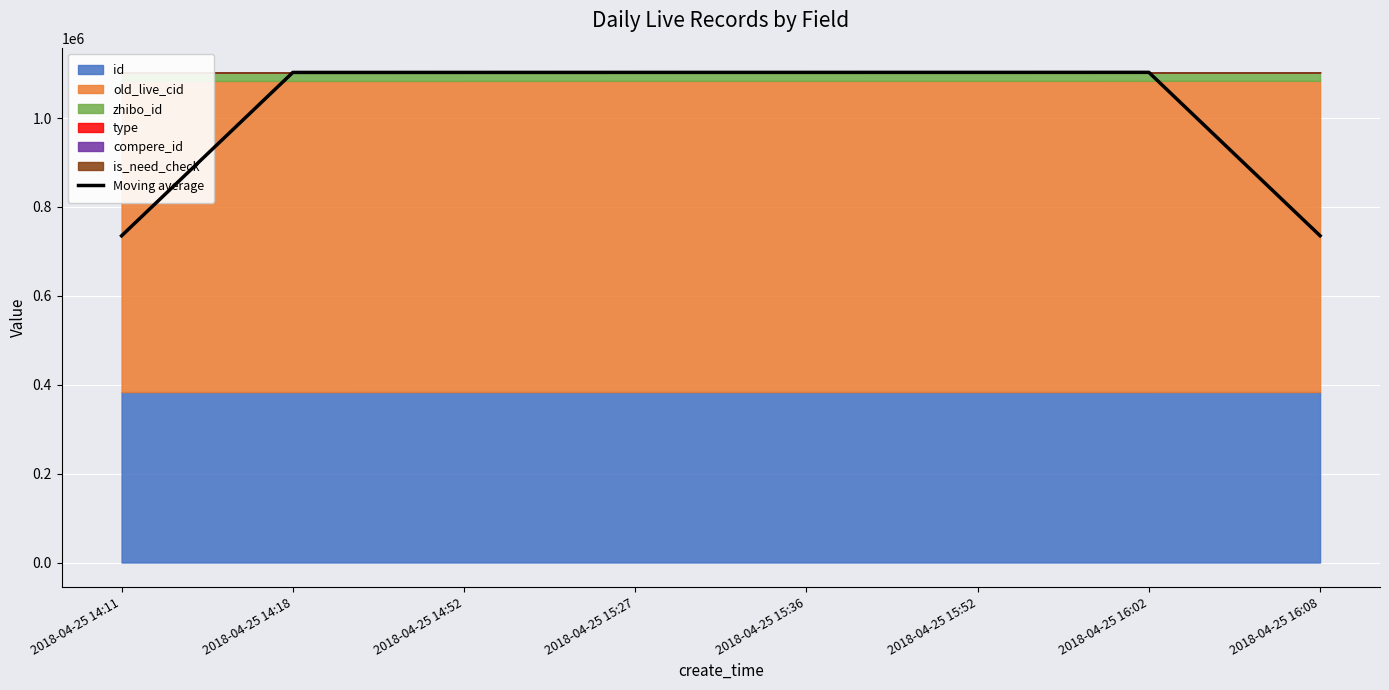

Which has a higher value, 2018-04-25 16:02 or 2018-04-25 14:52?

2018-04-25 16:02